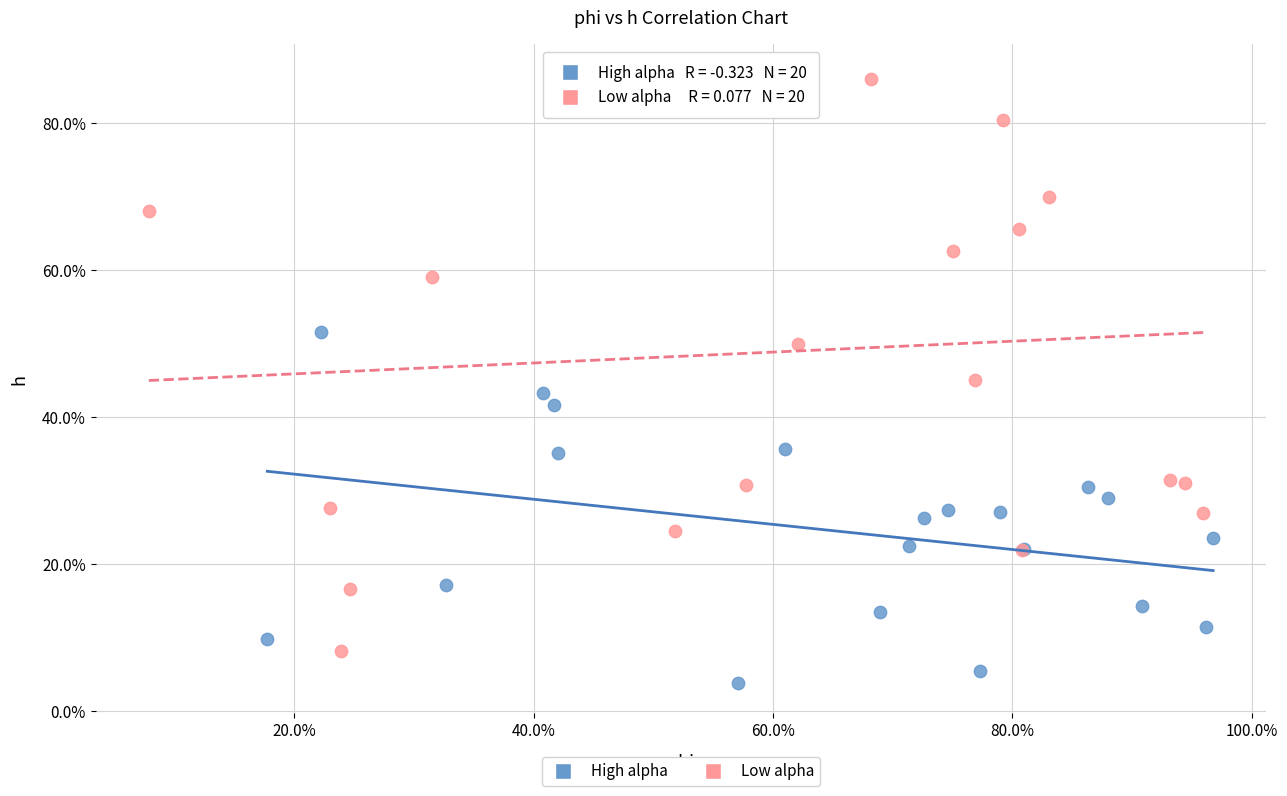

What are all the series names shown in the legend?

High alpha, Low alpha